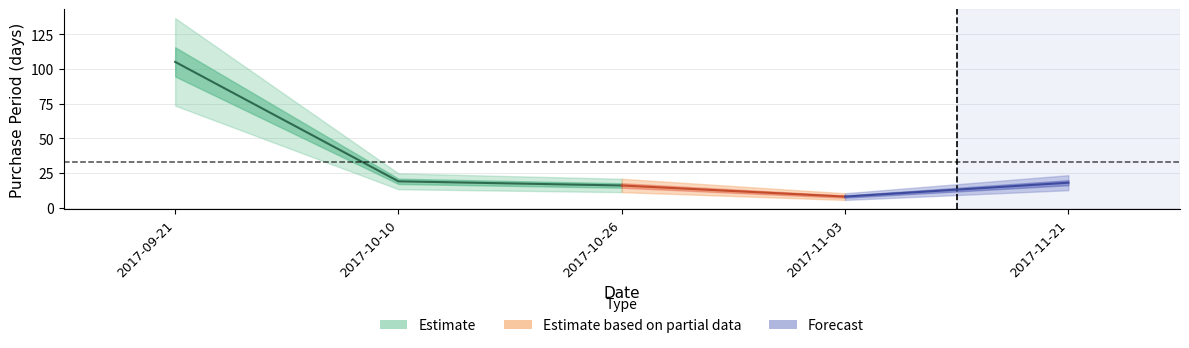

The value at 2017-10-26 is 9. True or false?

False